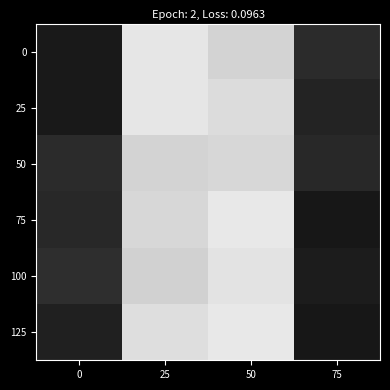

Count the number of data series in this chart.

6